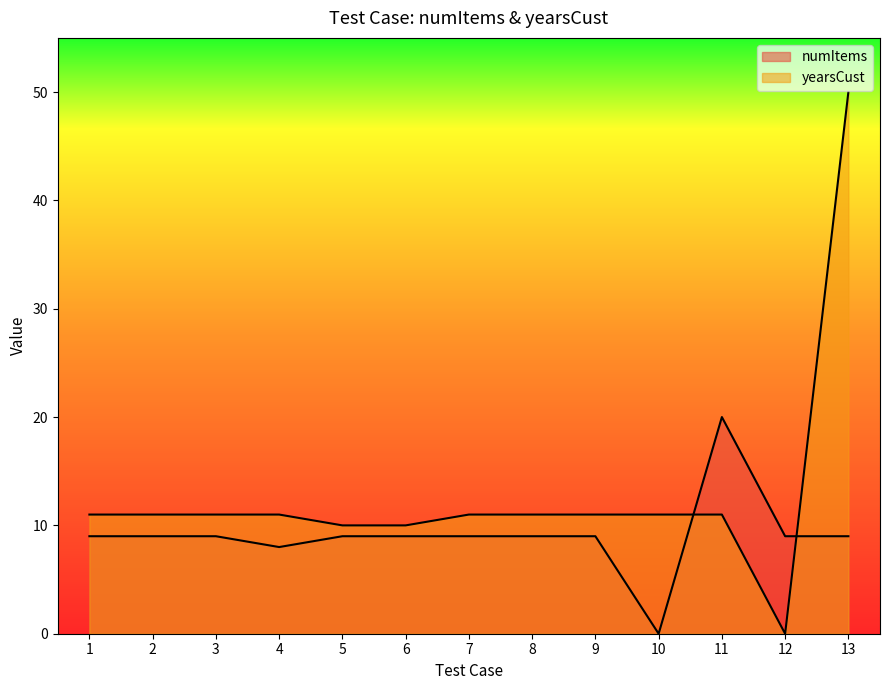

What value does the yearsCust series have at 2?

11